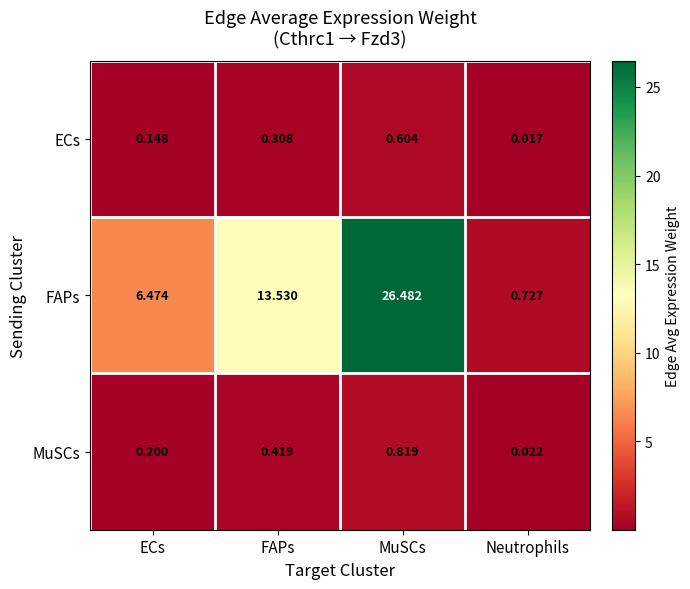

At which category is the sum across all series the highest?

MuSCs